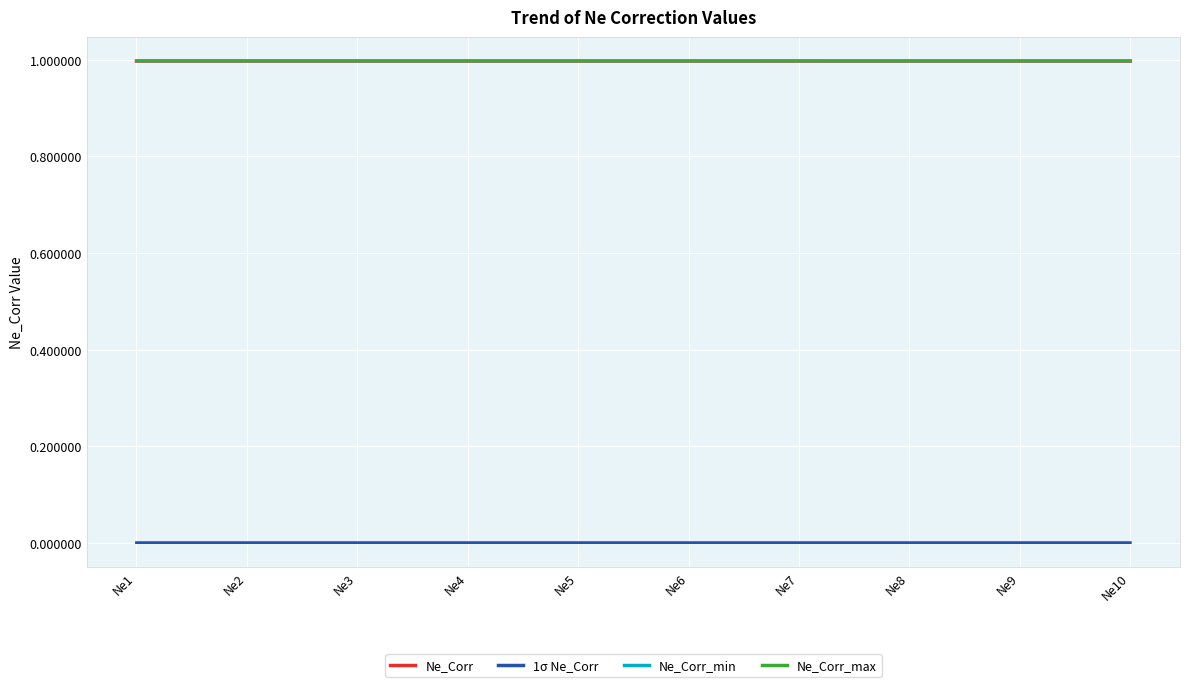

True or false: 1σ Ne_Corr and Ne_Corr_min intersect in this chart.

False